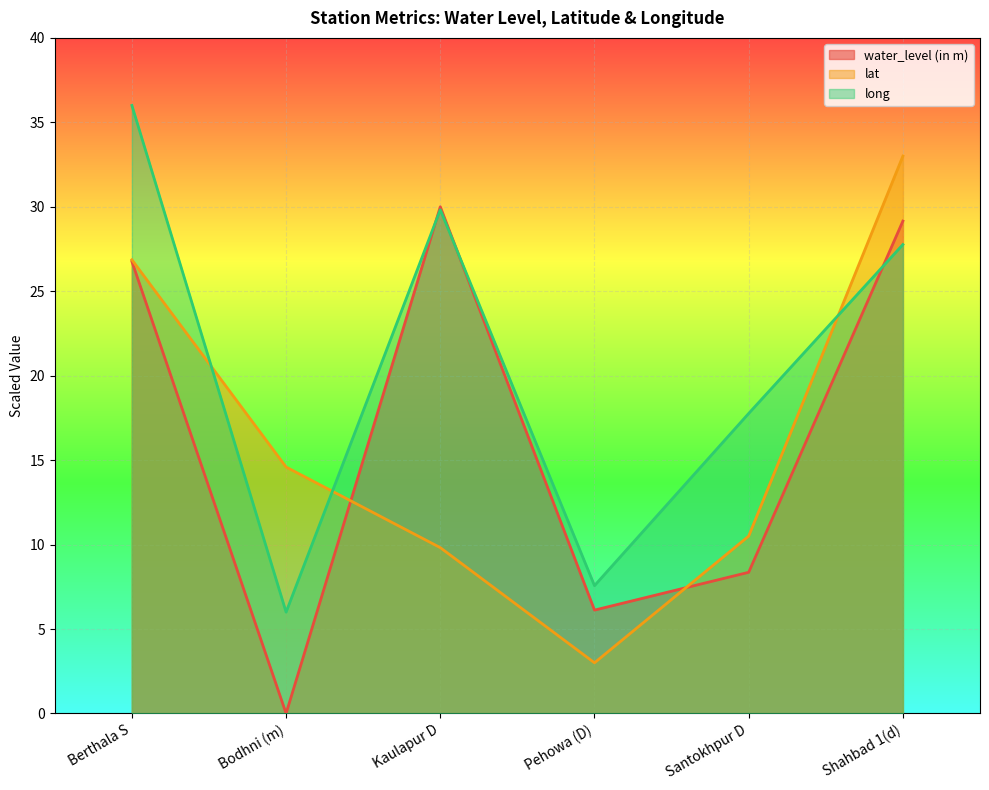

At which category does long reach its first local peak?

Kaulapur D